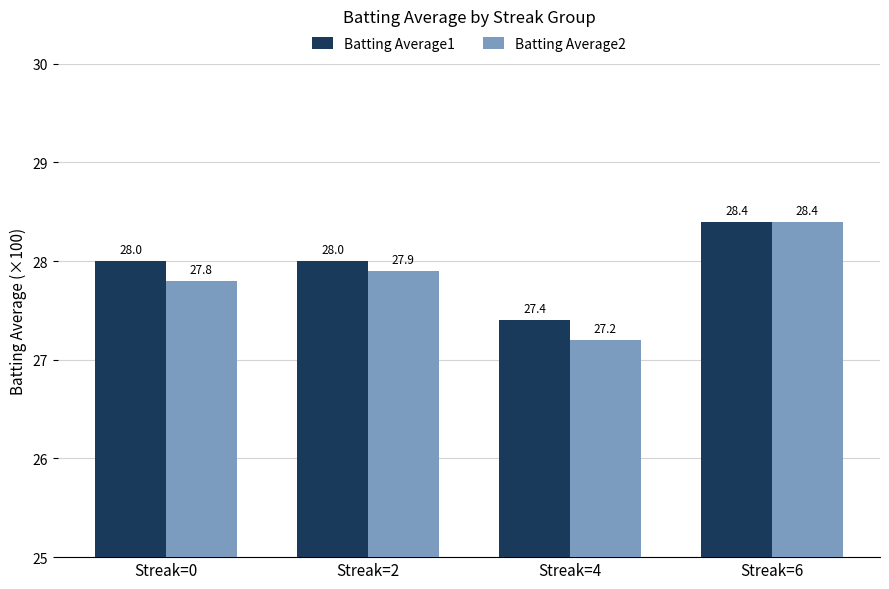

At which label is Batting Average2 closest to 27?

Streak=4